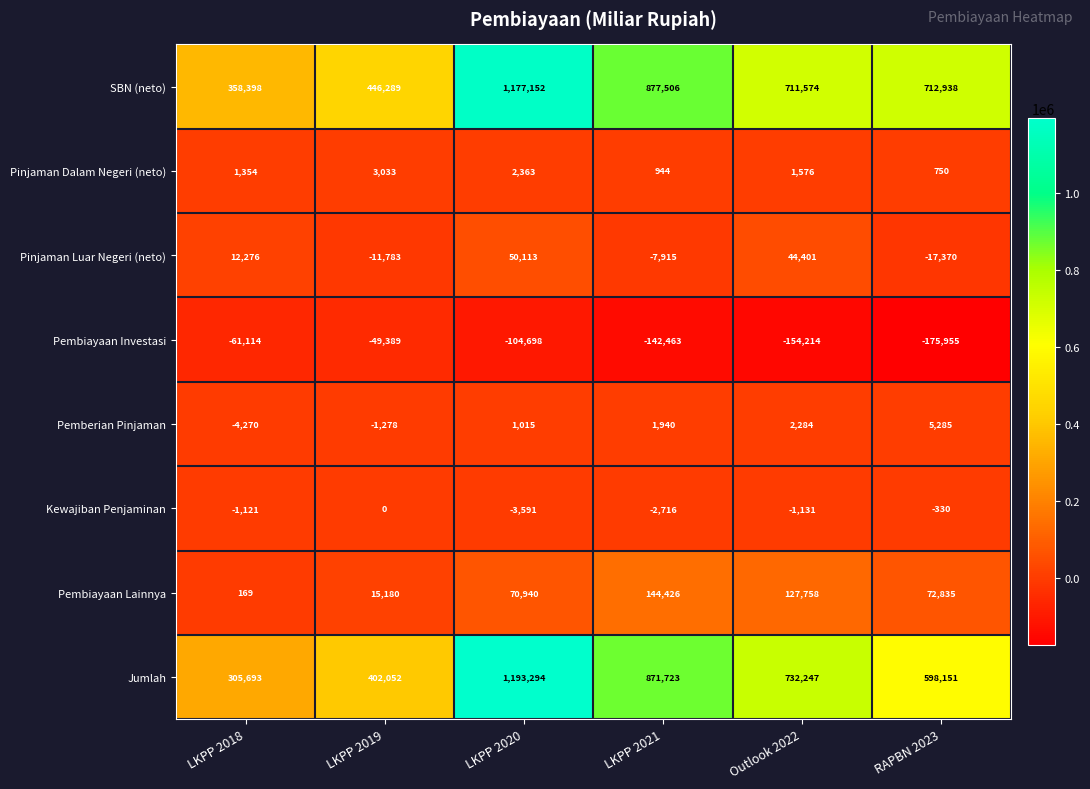

How many data points in Pembiayaan Investasi are above -104698?

2